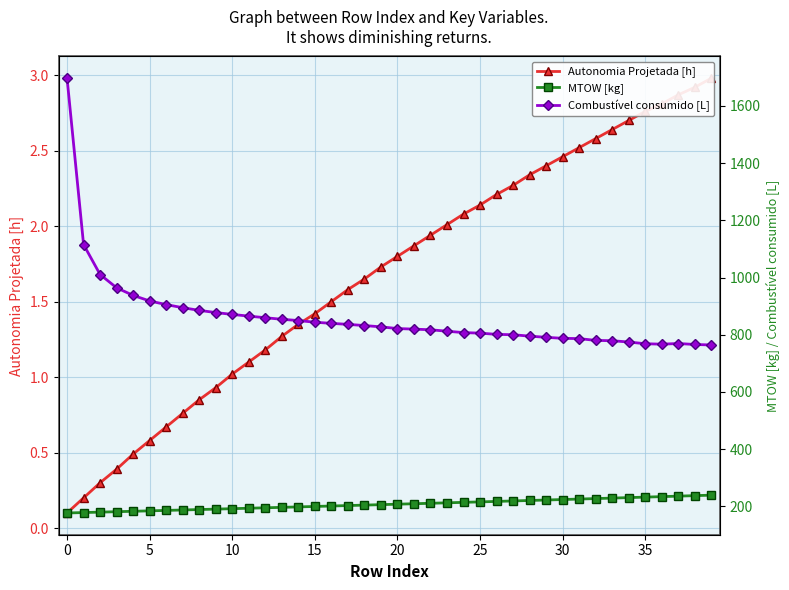

How many lines are shown in the chart?

3